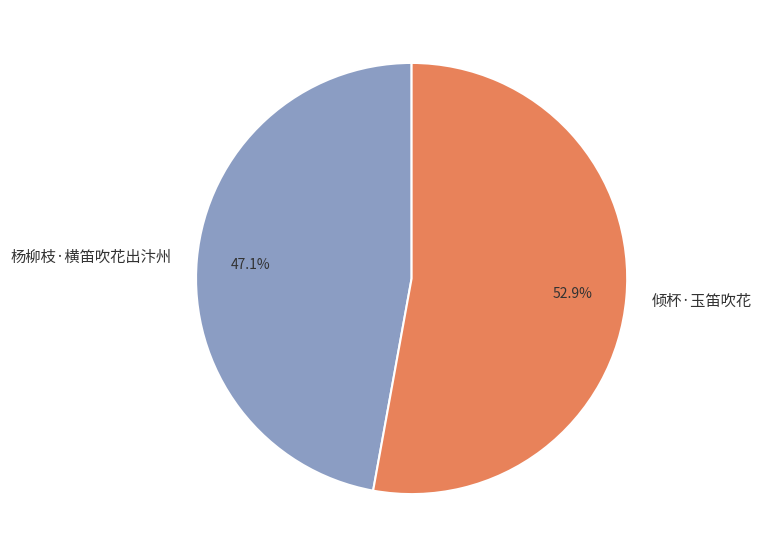

Approximately how many times larger is the value at 杨柳枝·横笛吹花出汴州 compared to 倾杯·玉笛吹花?

0.9